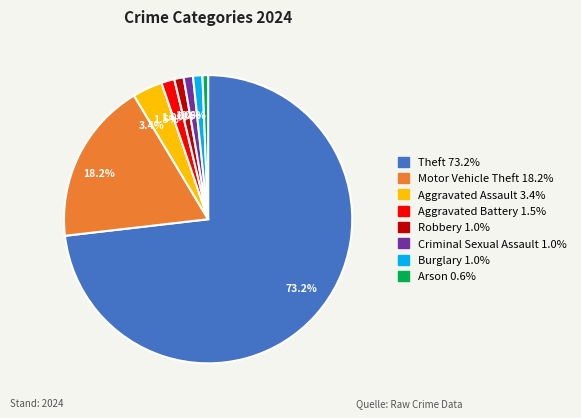

Is there any slice that represents more than half of the pie?

Yes